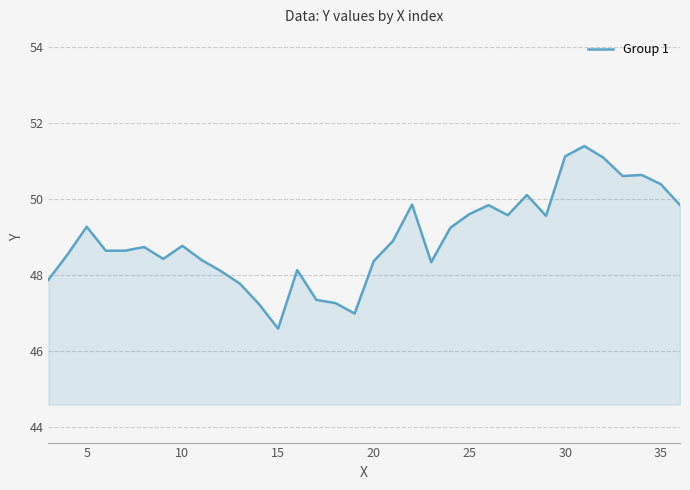

What is the difference between the maximum and minimum values?

4.8